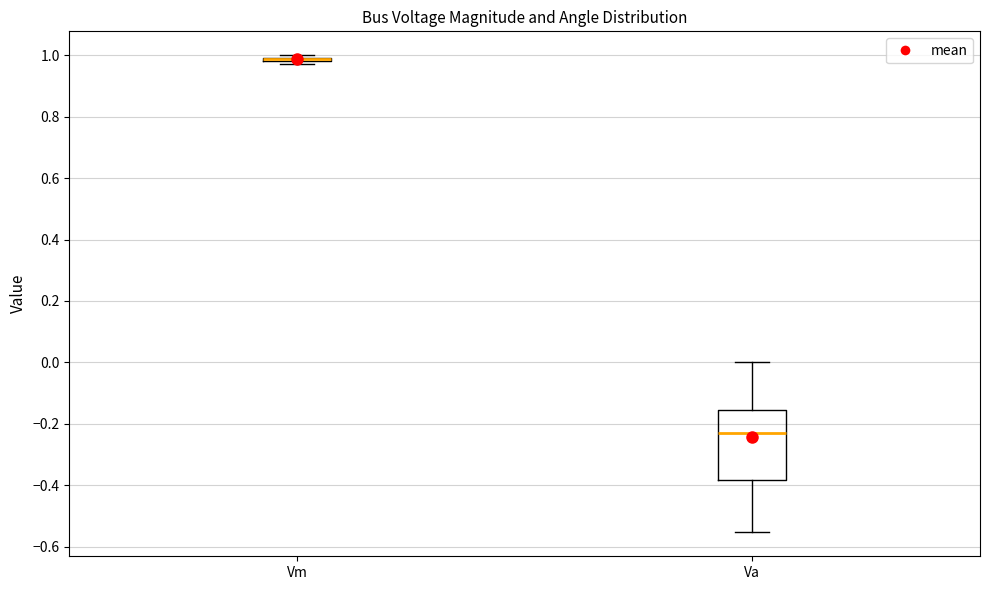

Where does the lower whisker of the box for Va end on the y-axis? The values are not printed on the chart, so give them approximately, as read against the axis.

-0.56